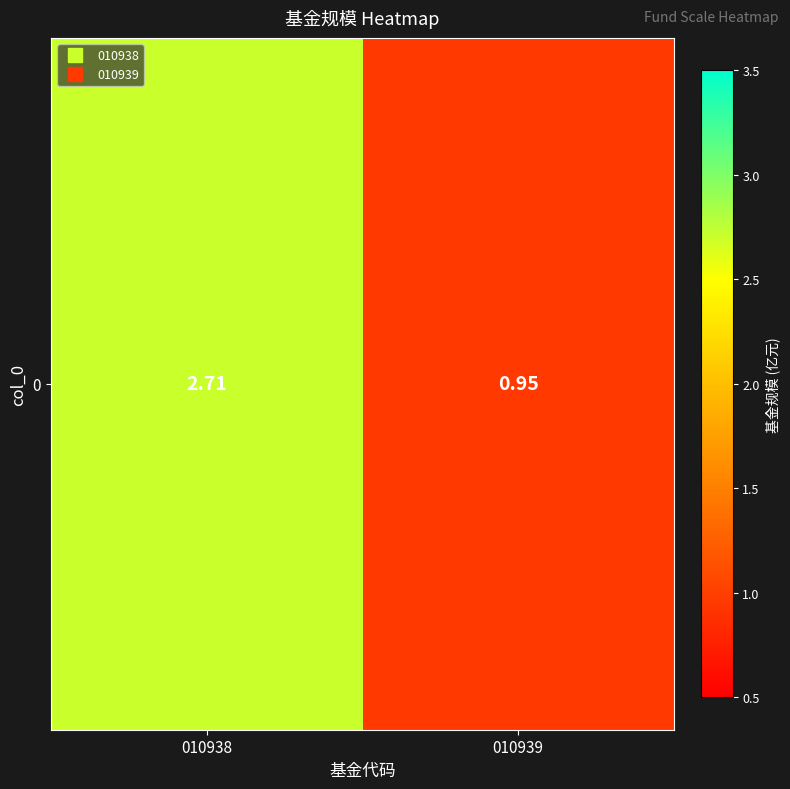

How many values are between 0 and 2?

1